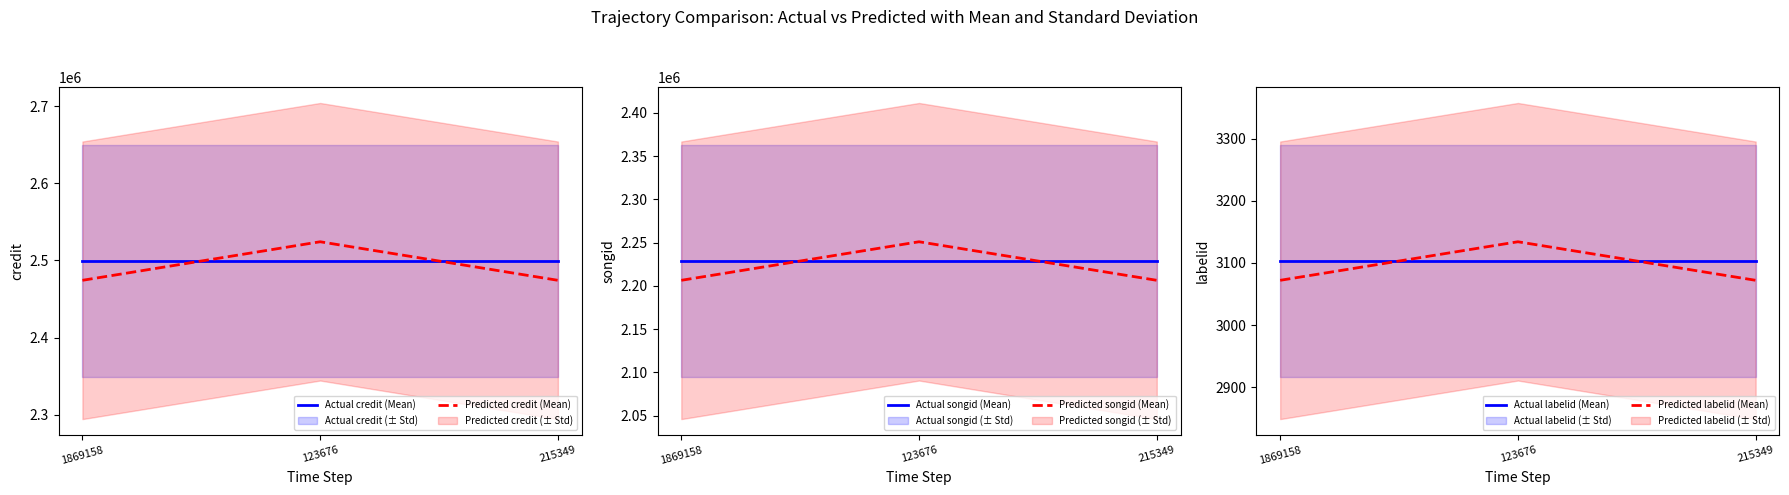

At which label does Actual credit (Mean) reach its peak?

1869158